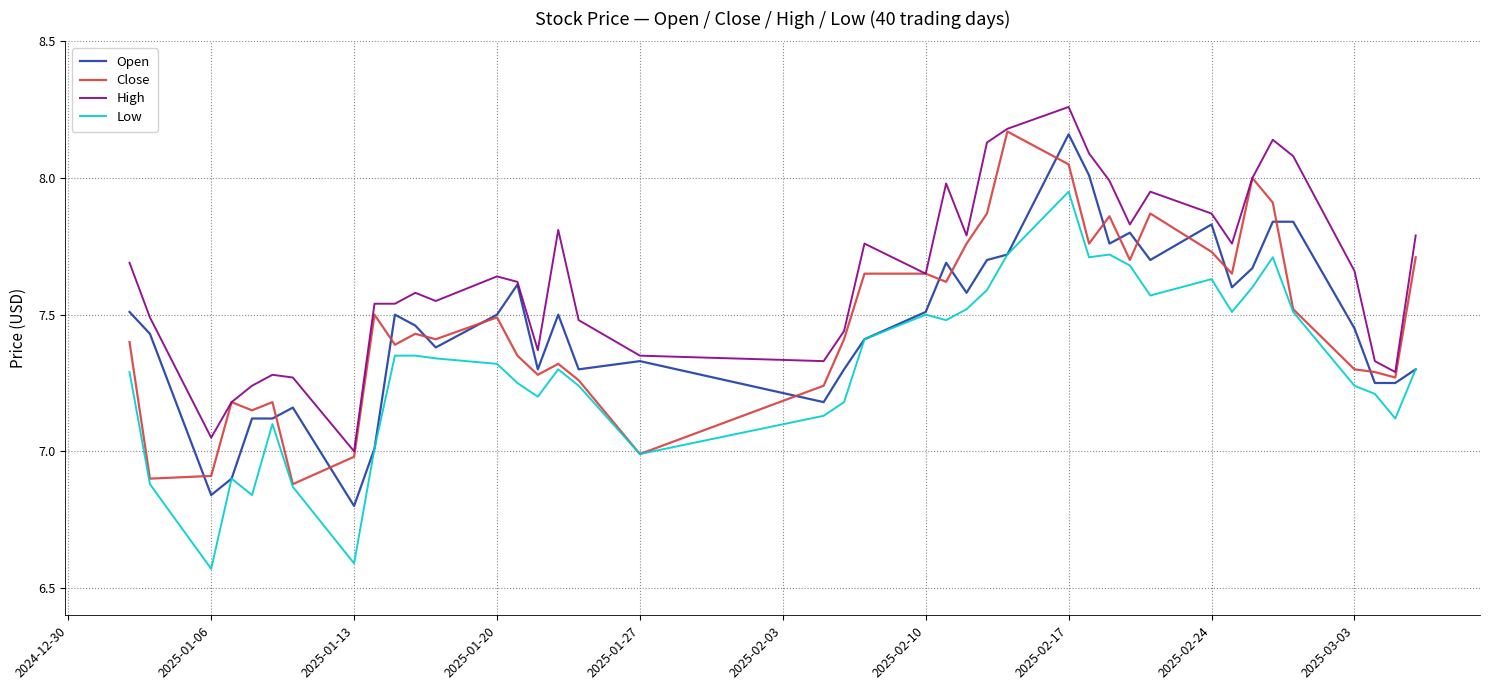

Which series has the largest total across all categories?

High